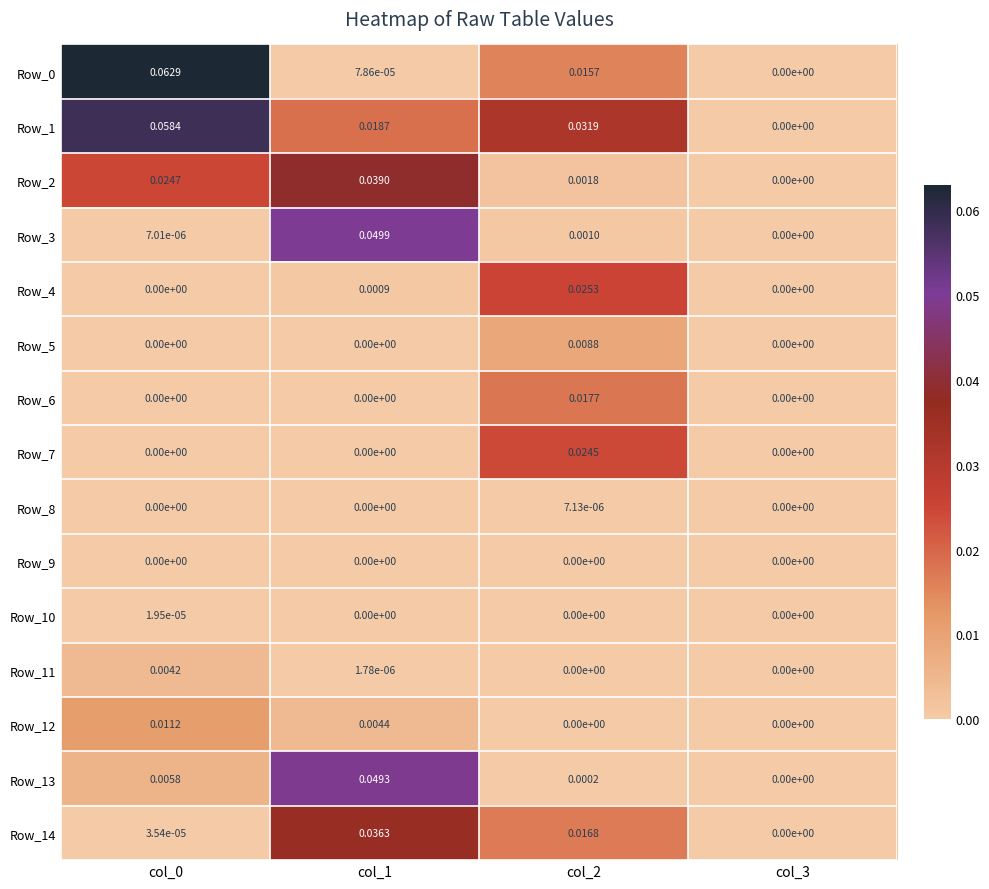

Is the value of Row_12 at col_0 greater than the value of Row_1 at col_3?

Yes